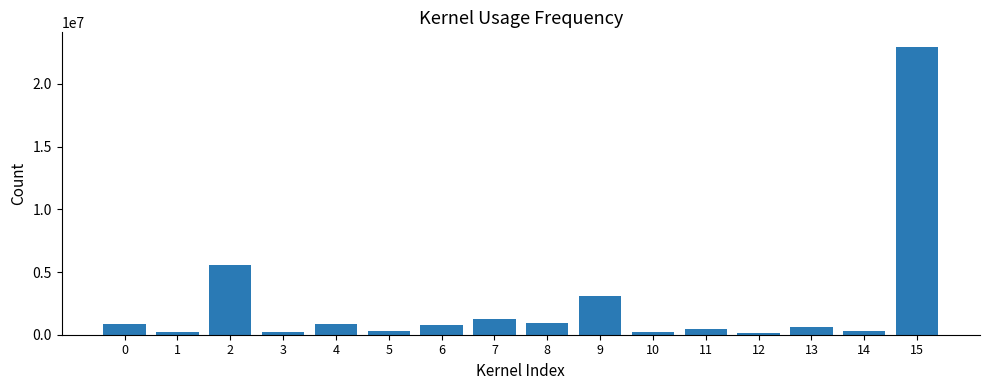

Read the value at 6.

784955